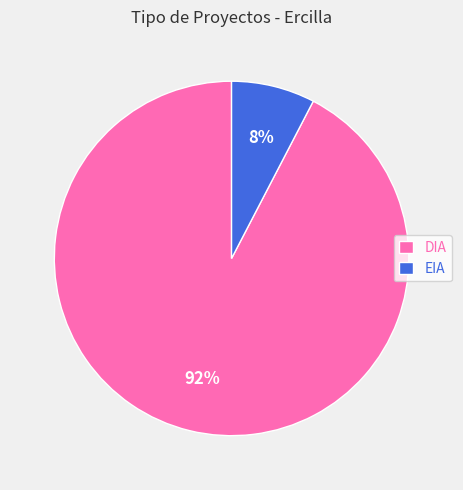

Does EIA account for over 50% of the chart?

No